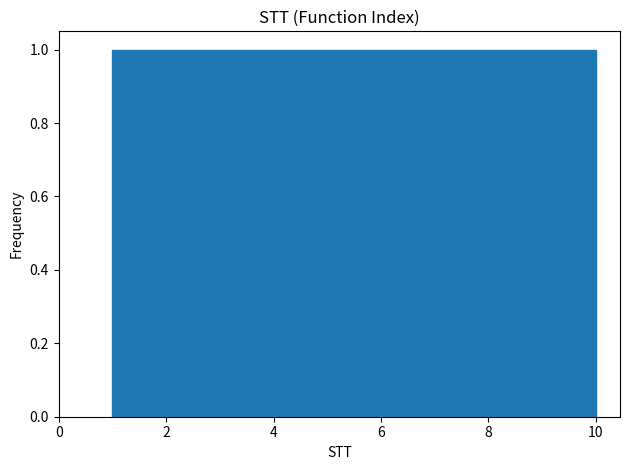

Reading left to right, transcribe this chart: for each bar, give the range it covers on the x-axis and its height. Neither the bar edges nor the heights are printed on the chart, so give them approximately, as read against the axes.

1.0 to 1.9: 1
1.9 to 2.8: 1
2.8 to 3.7: 1
3.7 to 4.6: 1
4.6 to 5.5: 1
5.5 to 6.4: 1
6.4 to 7.3: 1
7.3 to 8.2: 1
8.2 to 9.1: 1
9.1 to 10.0: 1